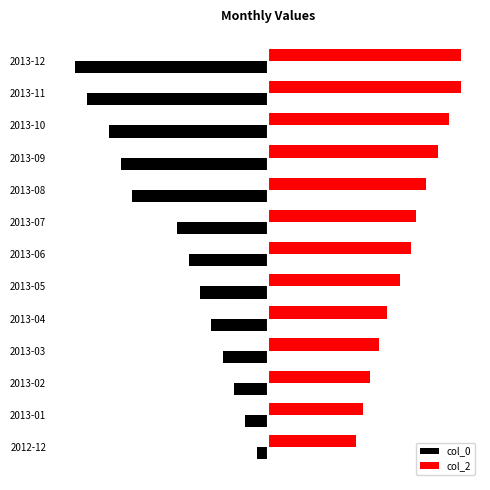

Which series has the widest spread of values?

col_0